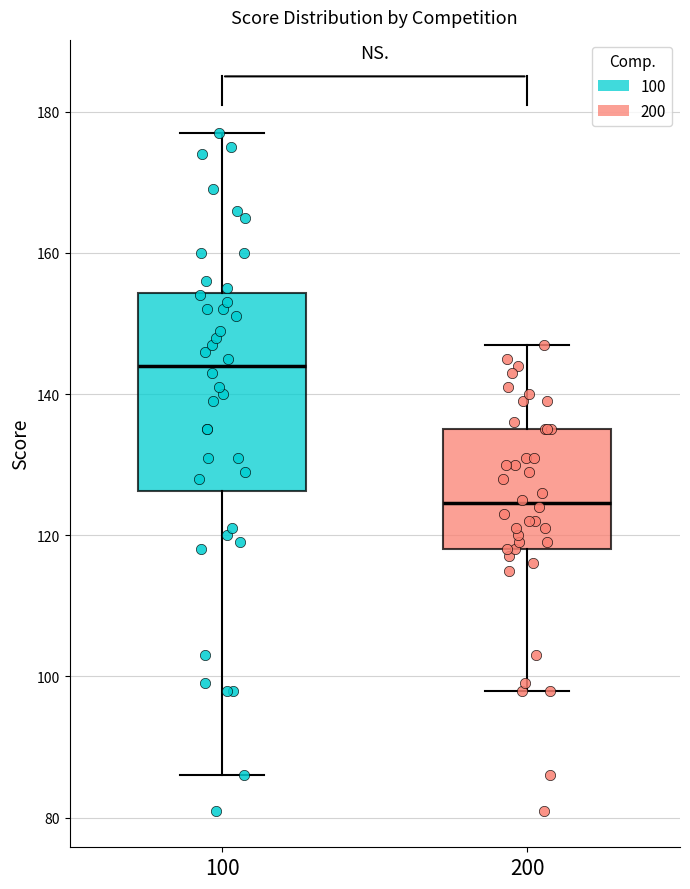

Reading left to right, transcribe this box plot: for each box, give where its median line is, the range the box spans, and where its two whiskers end, as read against the y-axis. The values are not printed on the chart, so give them approximately, as read against the axis.

100: median 144, box 126 to 154, whiskers 86 to 178
200: median 124, box 118 to 136, whiskers 98 to 148